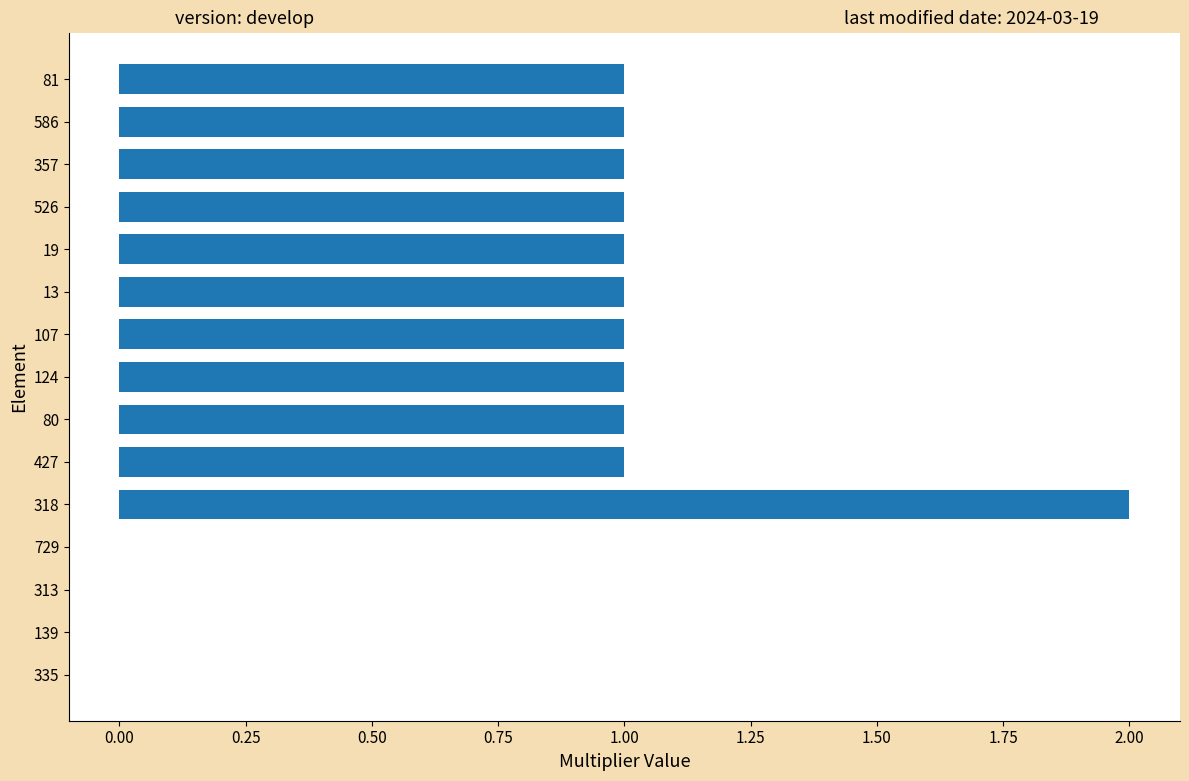

True or false: the data shows -1 at 139.

False